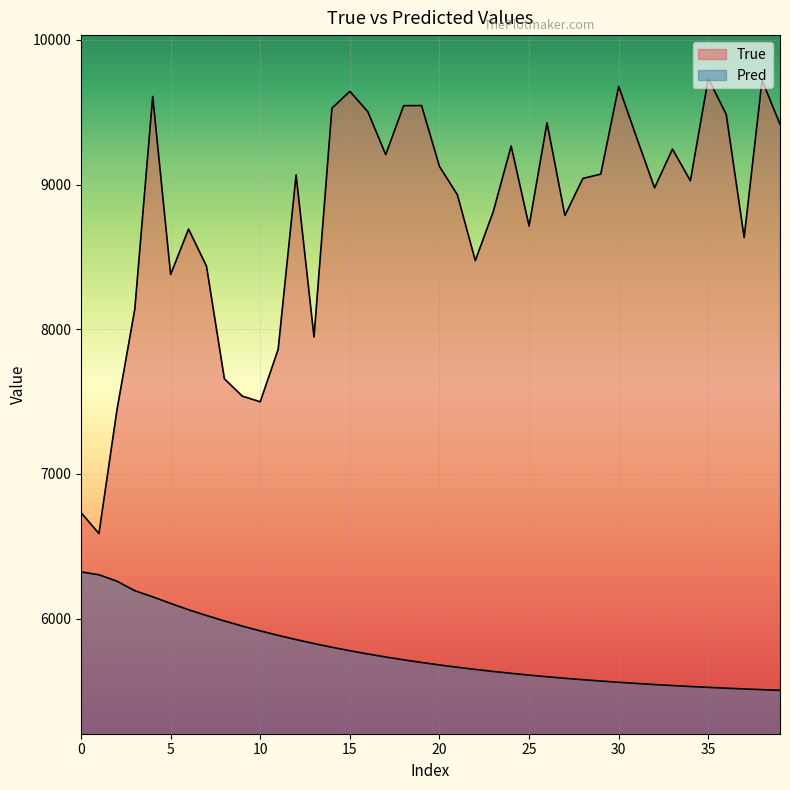

What is the difference between the maximum and second lowest values in the True series?

3001.0